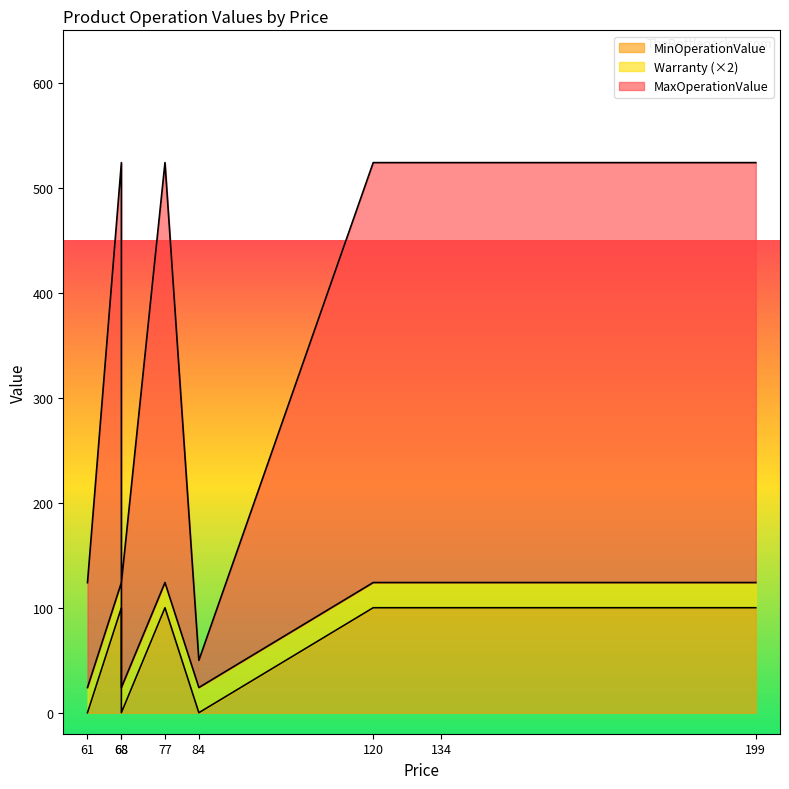

Where is MinOperationValue nearest to the value 50?

68